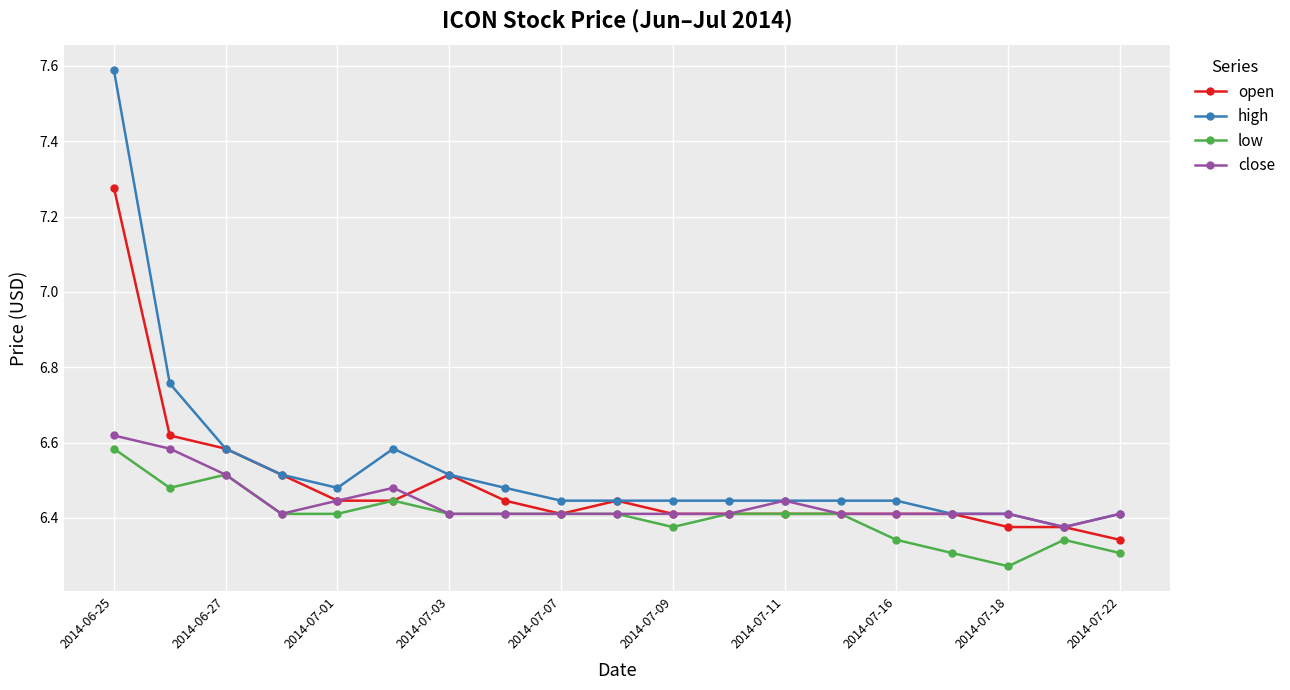

List the series in order of their peak value, highest first.

high, open, close, low